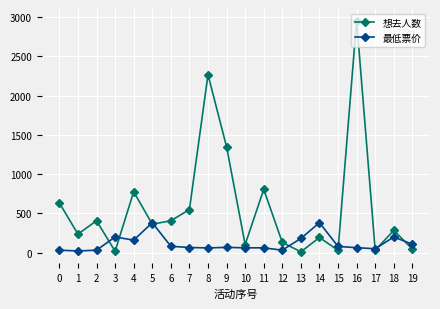

True or false: 想去人数 and 最低票价 cross at least once.

True